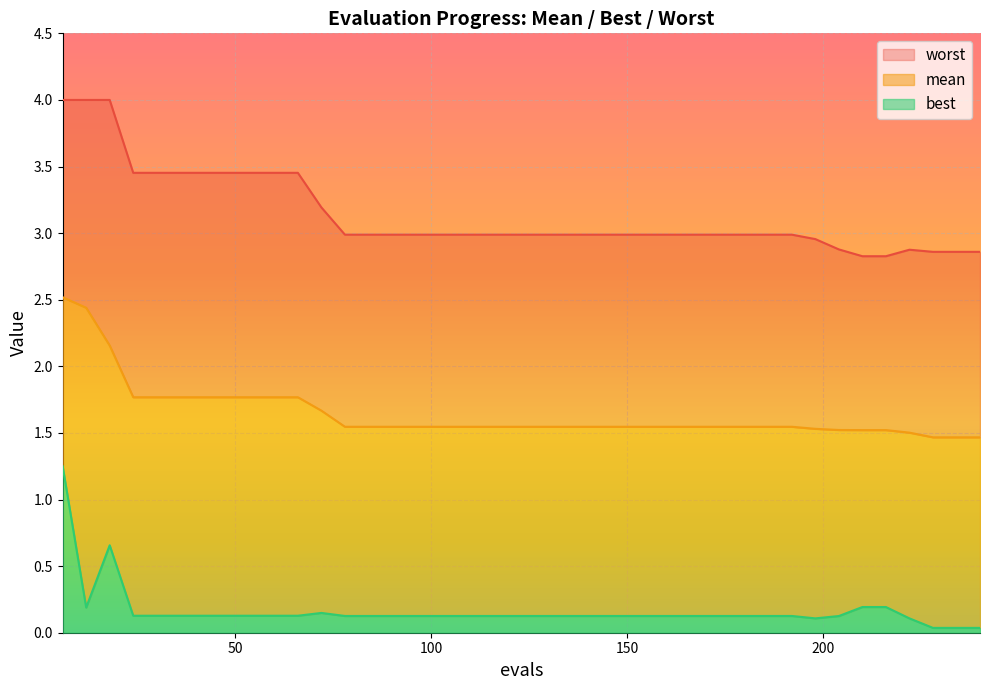

At which category does the chart reach its peak across all series?

6